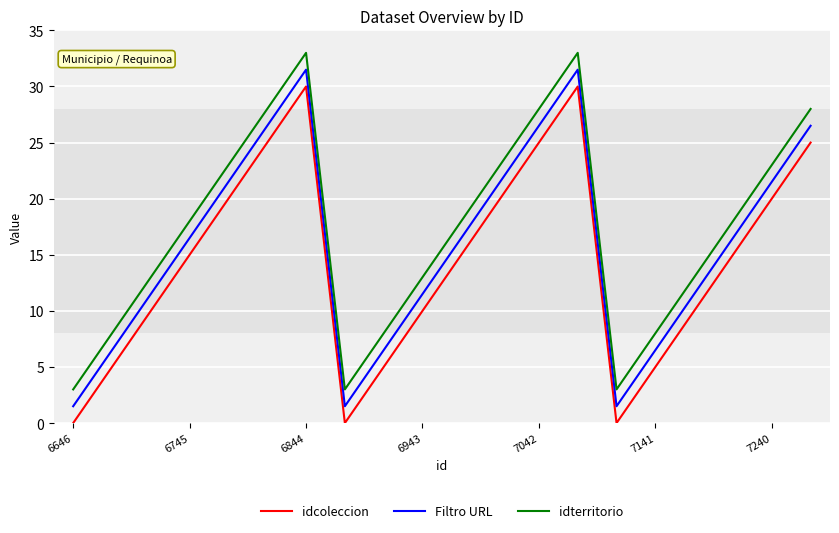

Which series has the largest total across all categories?

idterritorio